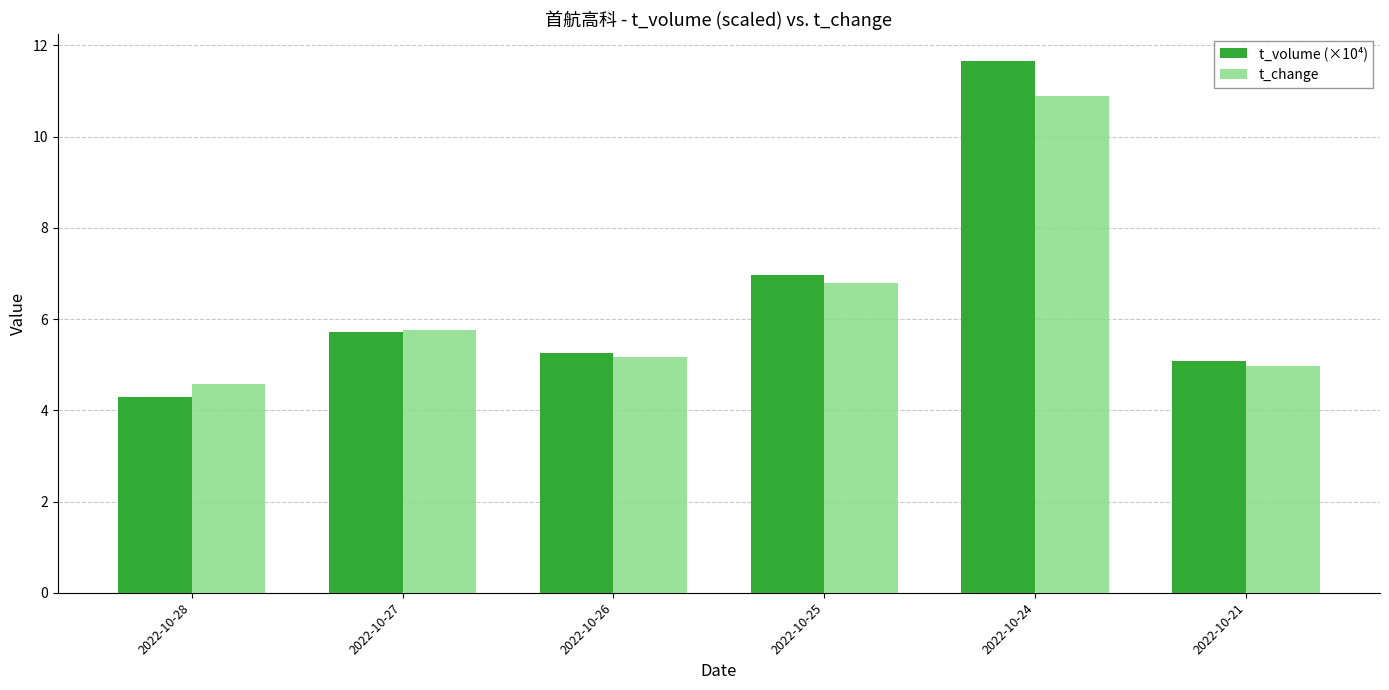

Reading left to right, list all the values displayed in this chart.

t_volume (×10⁴): 2022-10-28=4.3	2022-10-27=5.7	2022-10-26=5.3	2022-10-25=7.0	2022-10-24=11.7	2022-10-21=5.1
t_change: 2022-10-28=4.6	2022-10-27=5.8	2022-10-26=5.2	2022-10-25=6.8	2022-10-24=10.9	2022-10-21=5.0